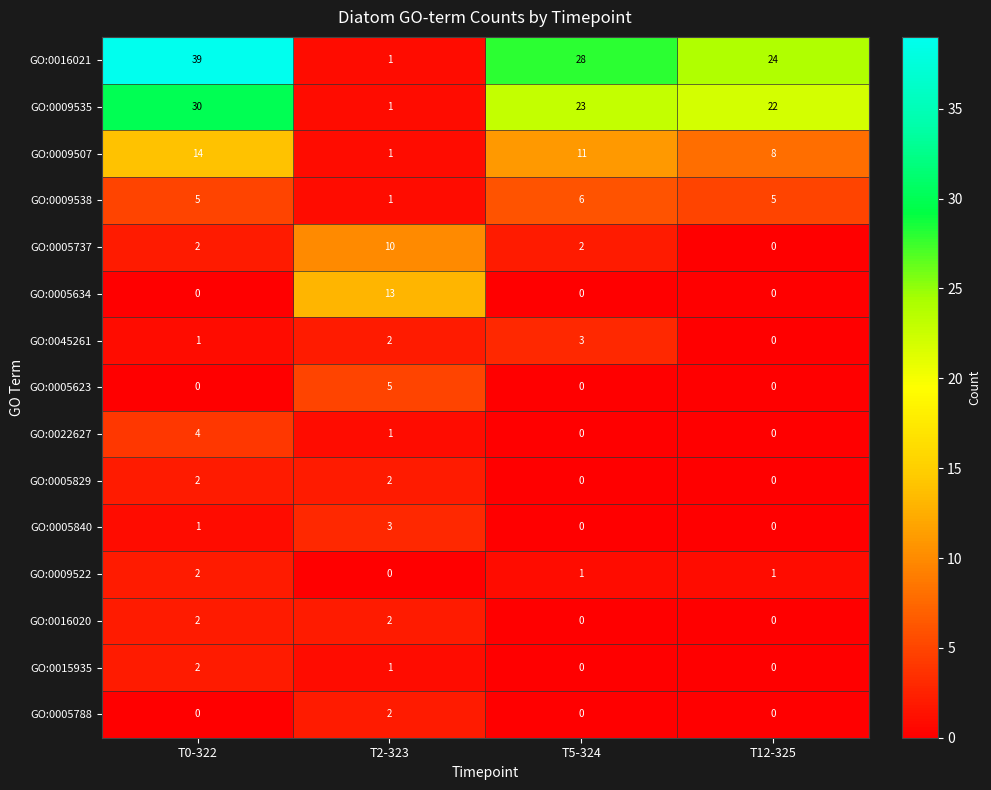

What is the total value across all series at T2-323?

45